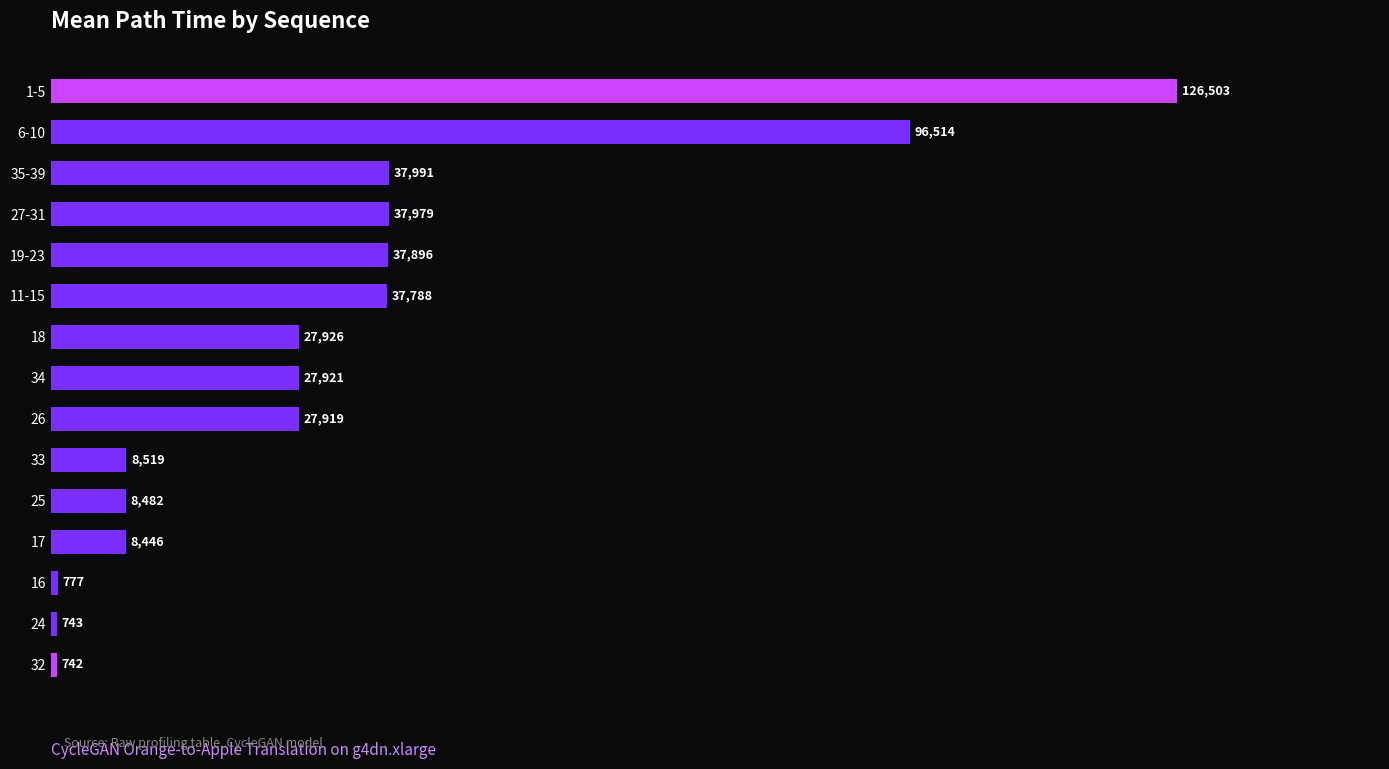

Between 24 and 19-23, which is larger?

19-23